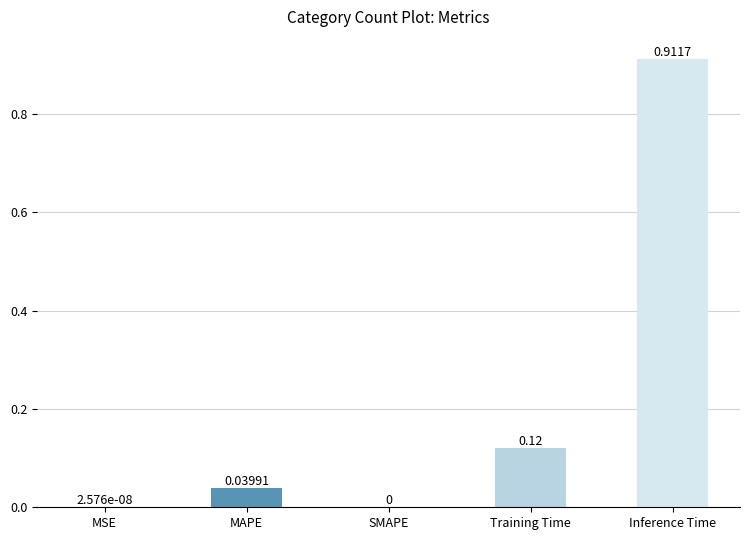

Between SMAPE and MAPE, which is larger?

MAPE